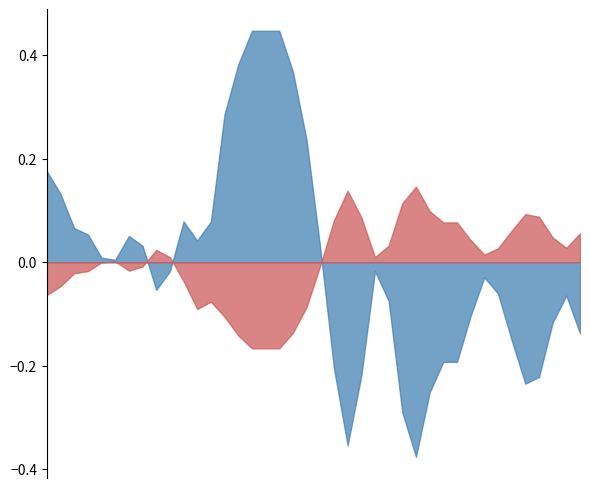

True or false: VSH and PHI intersect in this chart.

True